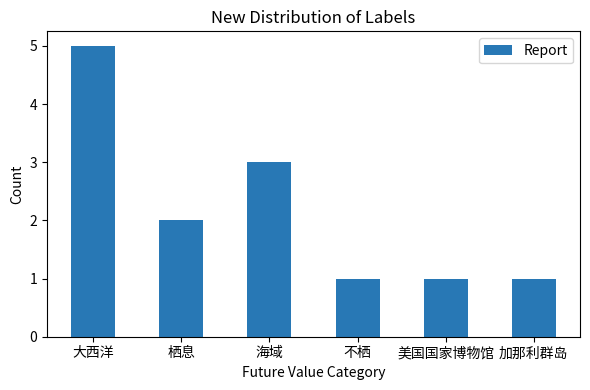

Reading left to right, transcribe all the data shown in this chart.

5	2	3	1	1	1